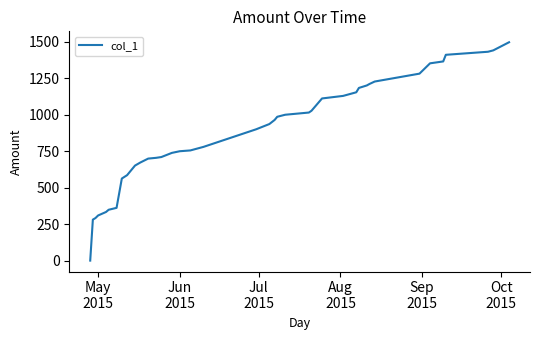

What is the difference between the maximum and minimum values?

1496.5